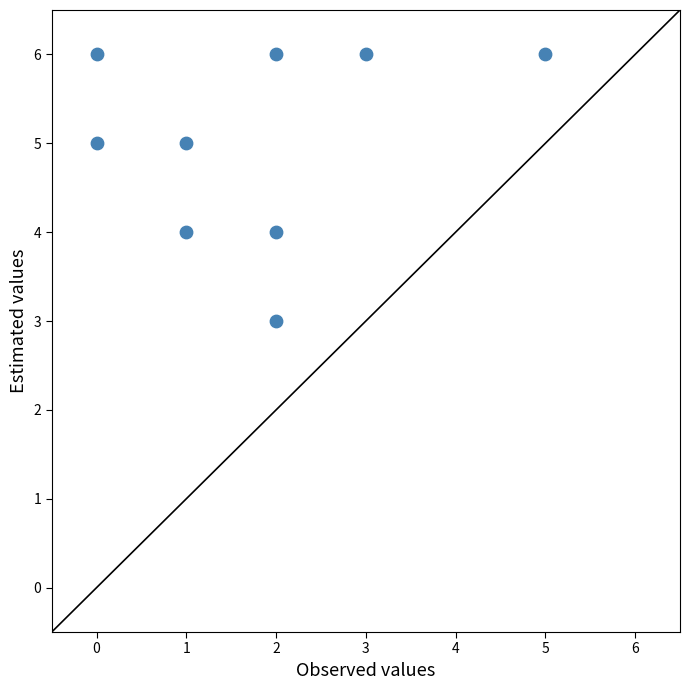

What is the range of X values (max minus min)?

5